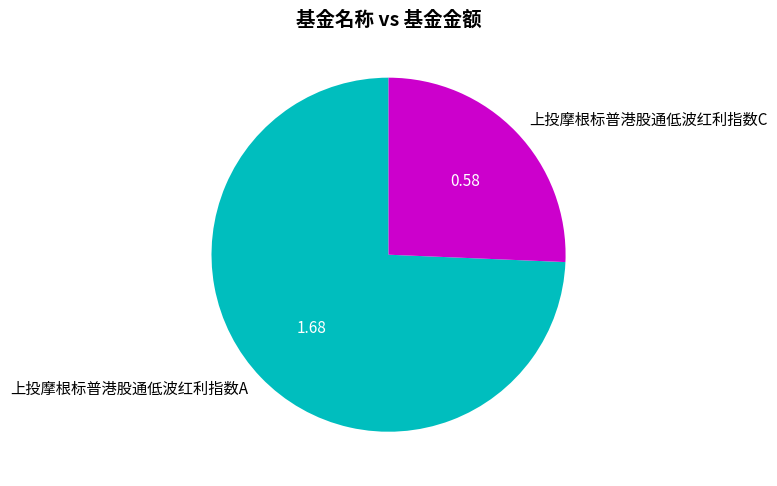

Is 上投摩根标普港股通低波红利指数A the majority of the pie?

Yes